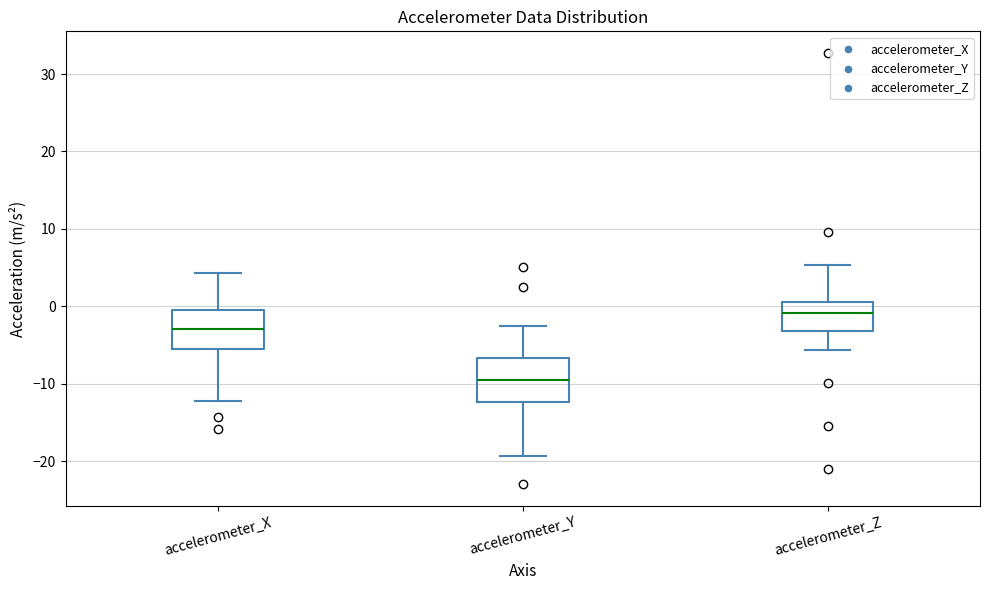

Reading left to right, transcribe this box plot: for each box, give where its median line is, the range the box spans, and where its two whiskers end, as read against the y-axis. The values are not printed on the chart, so give them approximately, as read against the axis.

accelerometer_X: median -3, box -5 to 0, whiskers -12 to 4
accelerometer_Y: median -10, box -12 to -7, whiskers -19 to -3
accelerometer_Z: median -1, box -3 to 1, whiskers -6 to 5